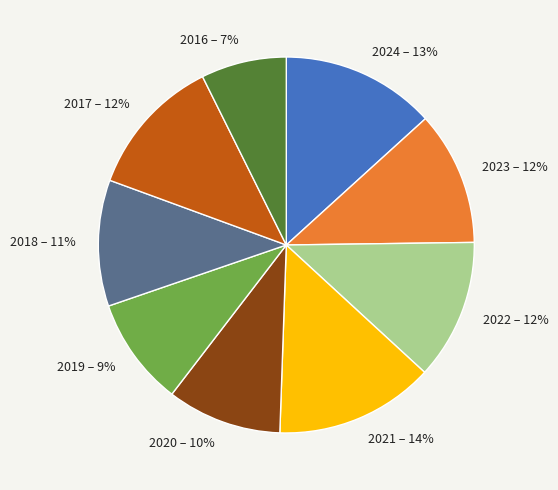

Which has a higher value, 2016 or 2024?

2024